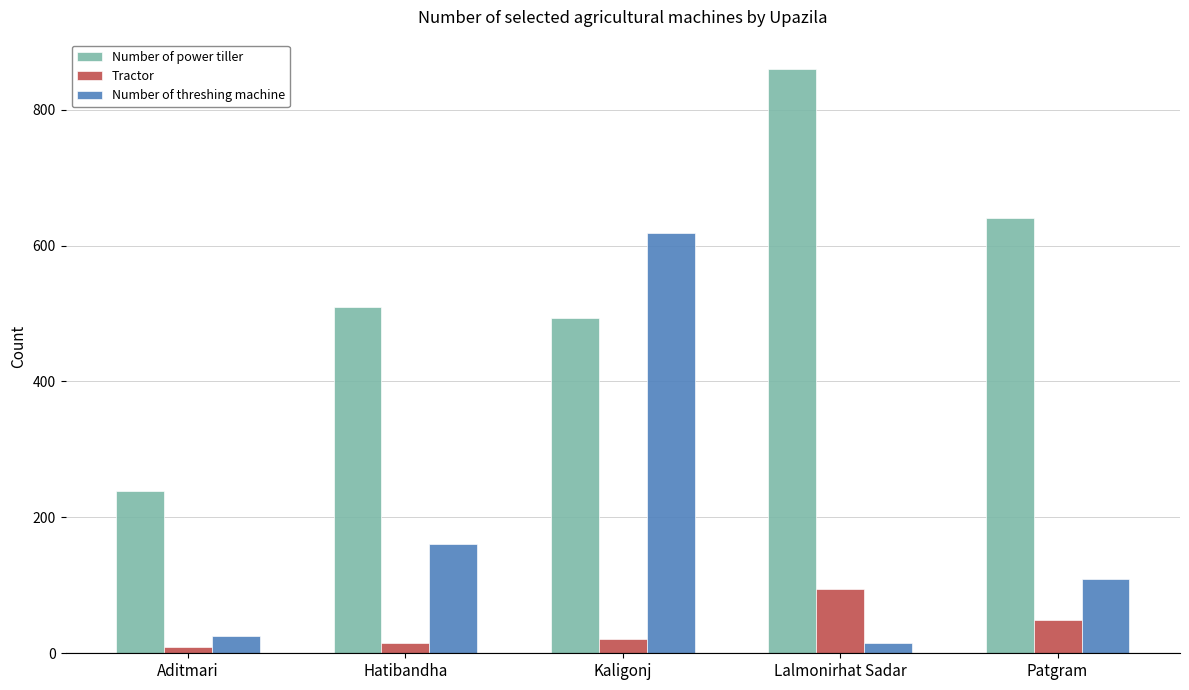

True or false: Number of power tiller has a value of 510 at Hatibandha.

True